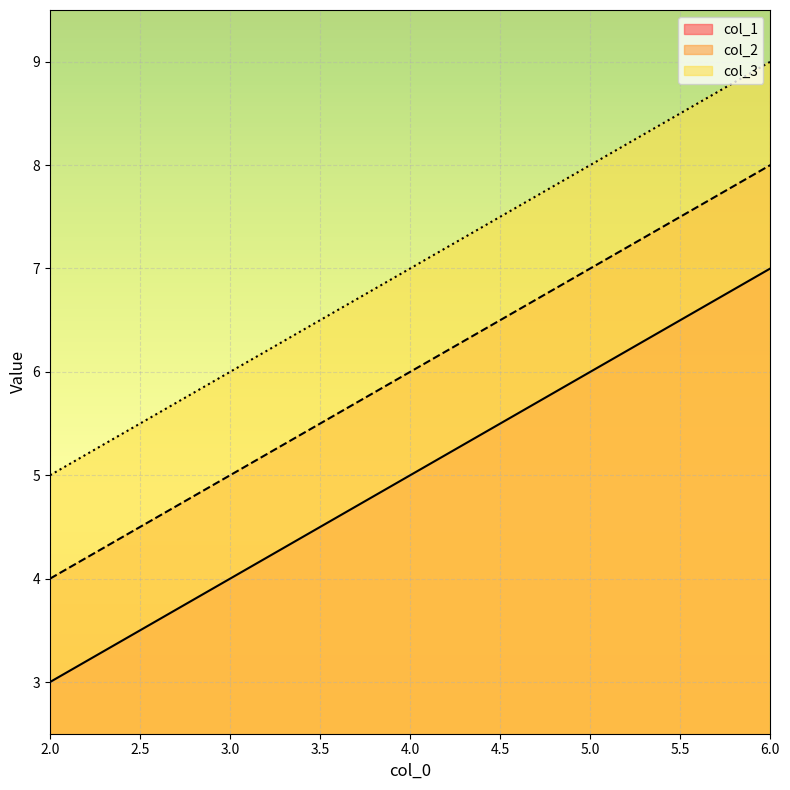

Which series changed the most between 2 and 6?

col_1